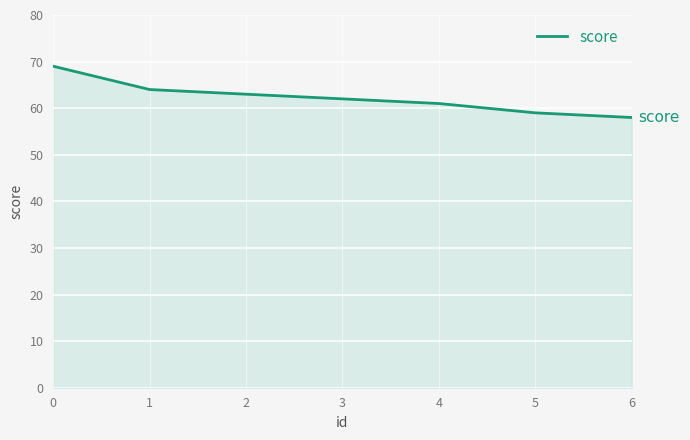

List the labels in order of value, smallest first.

6, 5, 4, 3, 2, 1, 0